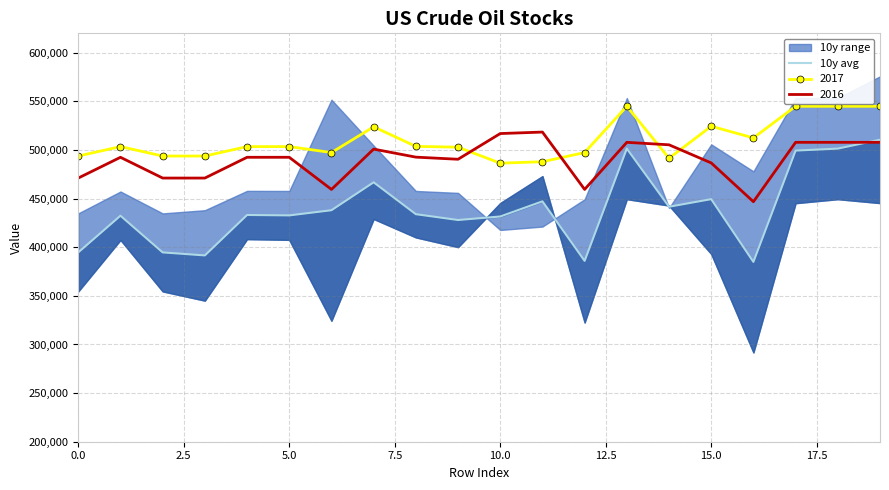

What value does the 2016 series have at 15.0?

486727.5